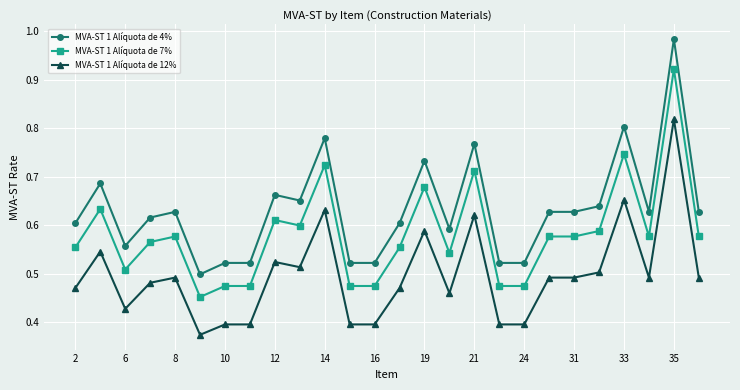

How many lines are shown in the chart?

3